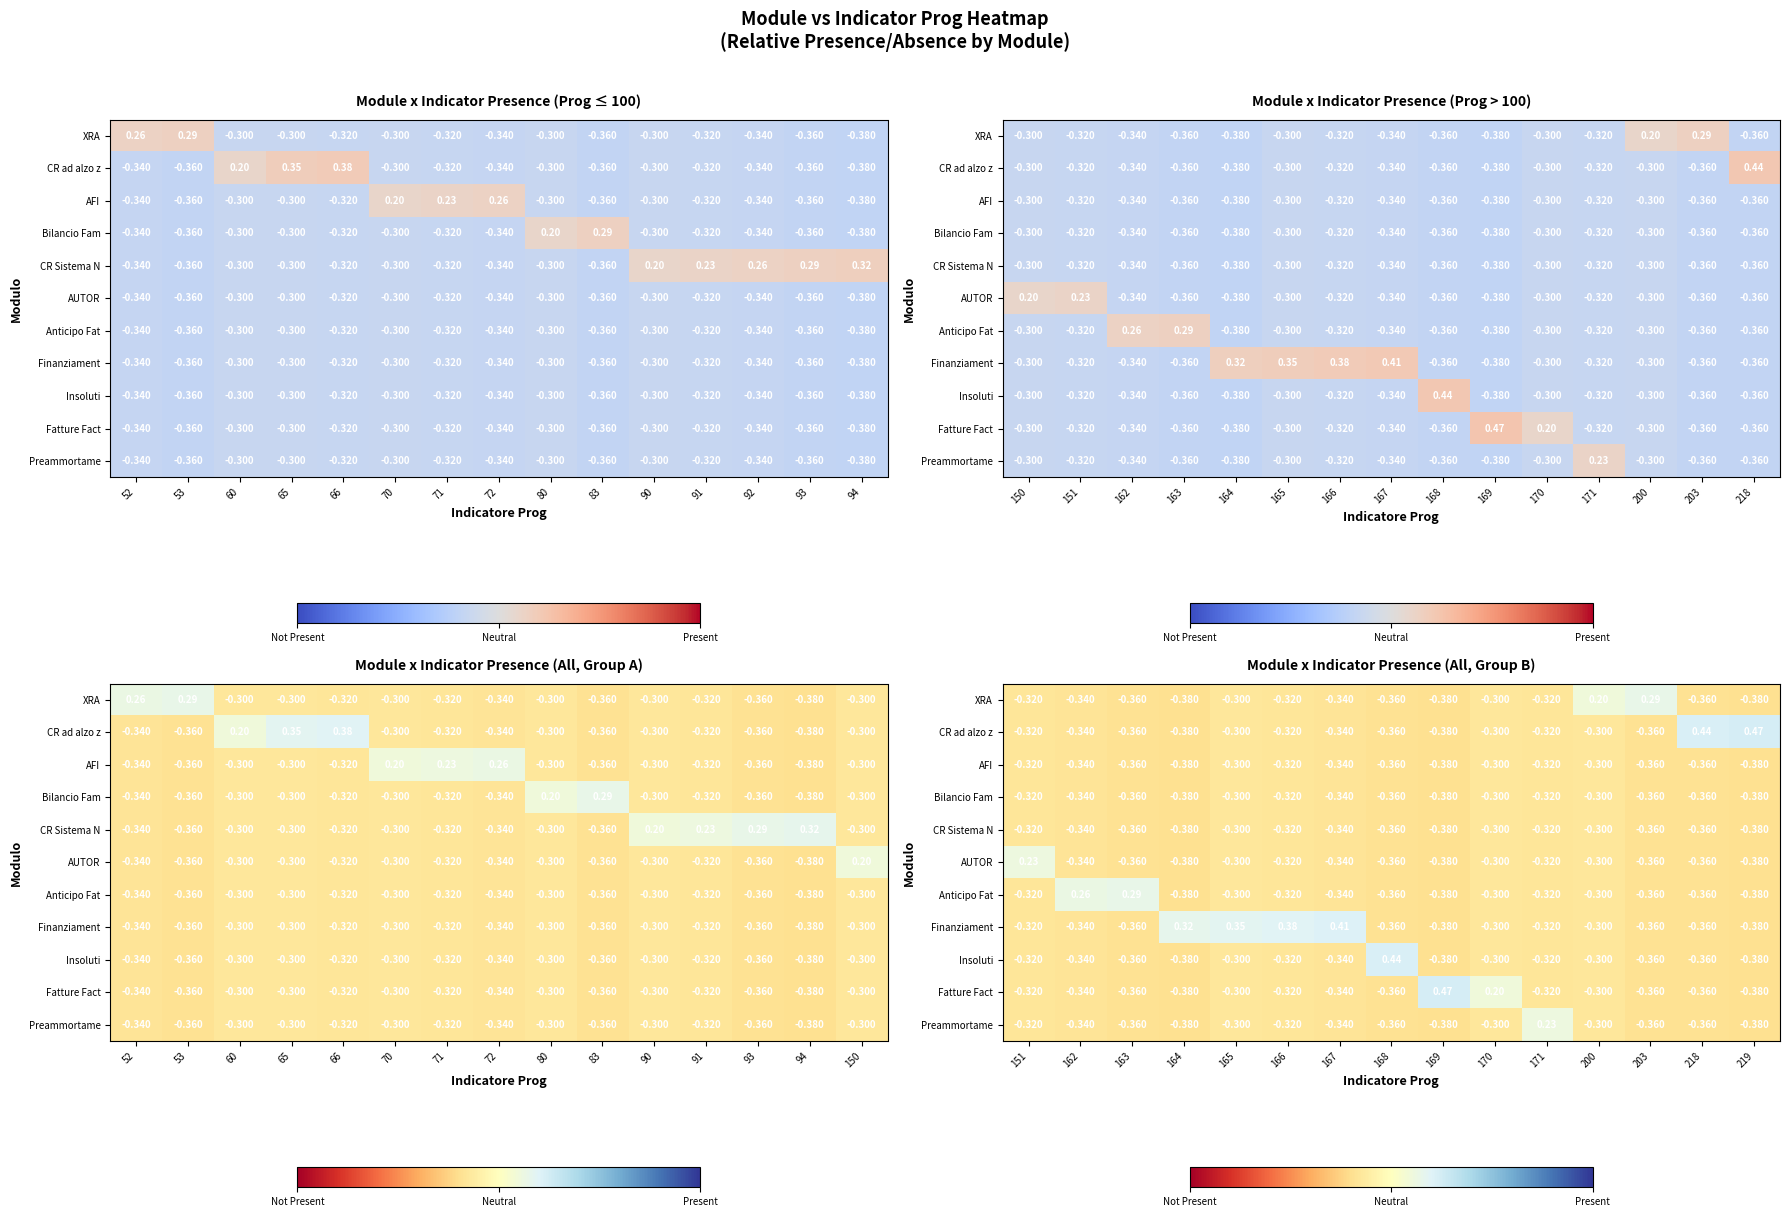

At which category is the sum across all series the highest?

165